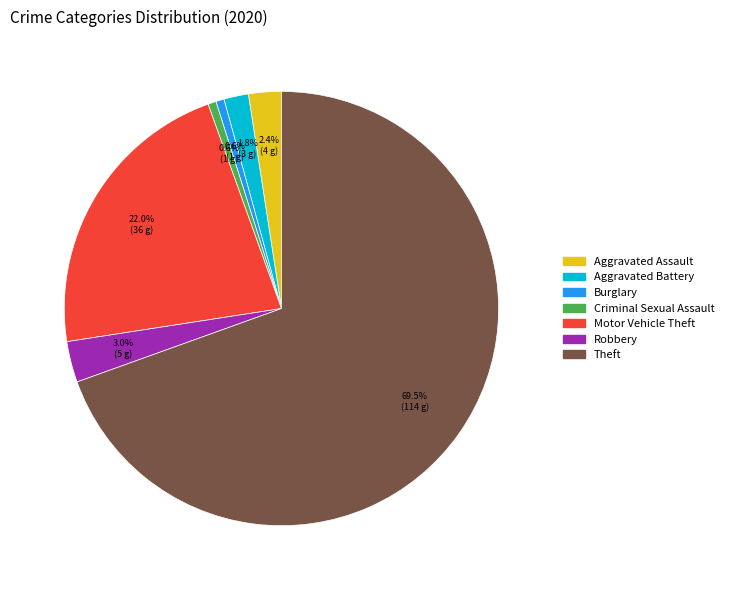

What percentage is the Criminal Sexual Assault slice, to the nearest percent?

1%